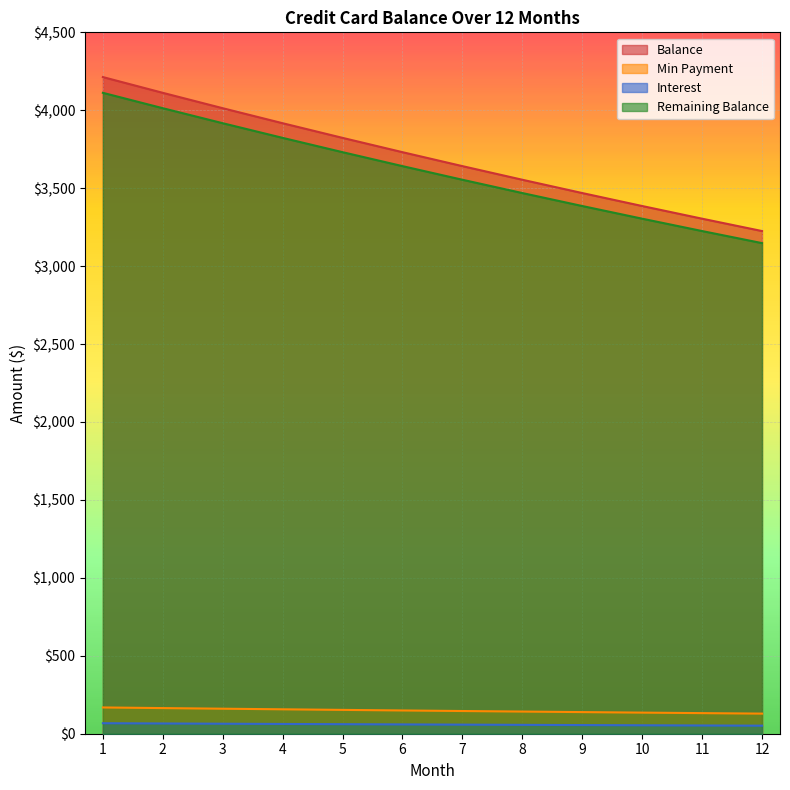

At 11, list the series in order from largest to smallest.

Balance, Remaining Balance, Min Payment, Interest